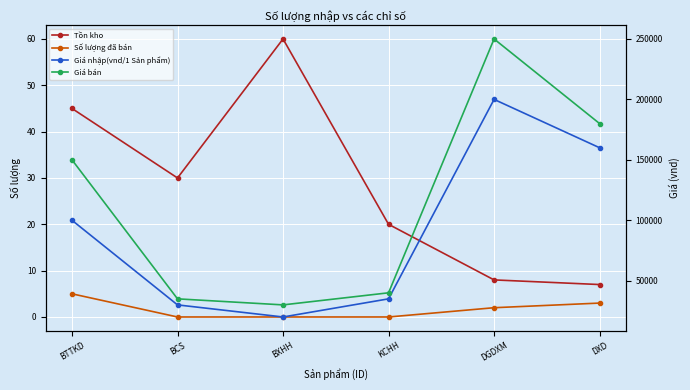

Reading right to left, list all the values displayed in this chart.

Tồn kho: DXD=7	DGDXM=8	KCHH=20	BXHH=60	BCS=30	BTTKD=45
Số lượng đã bán: DXD=3	DGDXM=2	KCHH=0	BXHH=0	BCS=0	BTTKD=5
Giá nhập(vnd/1 Sản phẩm): DXD=160000	DGDXM=200000	KCHH=35000	BXHH=20000	BCS=30000	BTTKD=100000
Giá bán: DXD=180000	DGDXM=250000	KCHH=40000	BXHH=30000	BCS=35000	BTTKD=150000